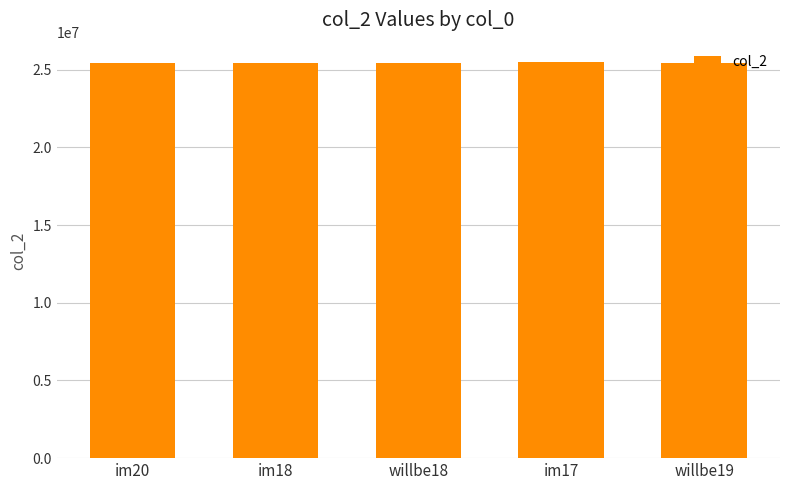

The value at willbe18 is 25461016. True or false?

True